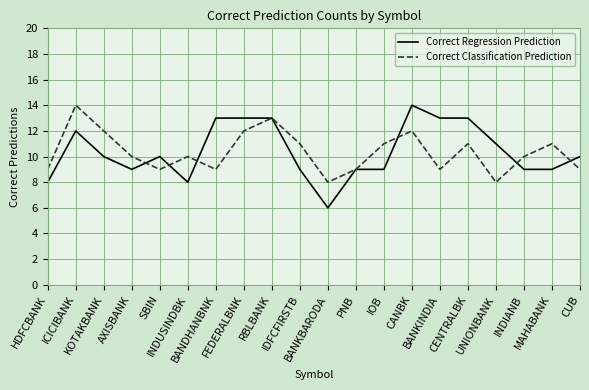

How many categories are shown in the chart?

20